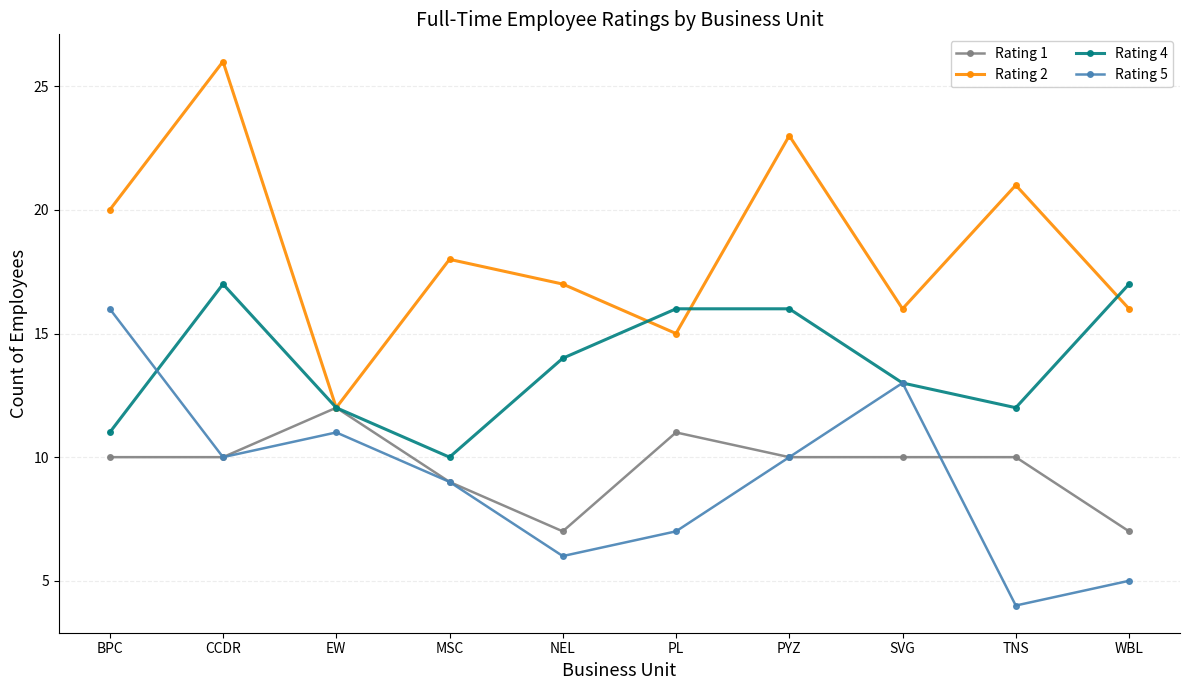

Reading left to right, list all the values displayed in this chart.

Rating 1: 10	10	12	9	7	11	10	10	10	7
Rating 2: 20	26	12	18	17	15	23	16	21	16
Rating 4: 11	17	12	10	14	16	16	13	12	17
Rating 5: 16	10	11	9	6	7	10	13	4	5